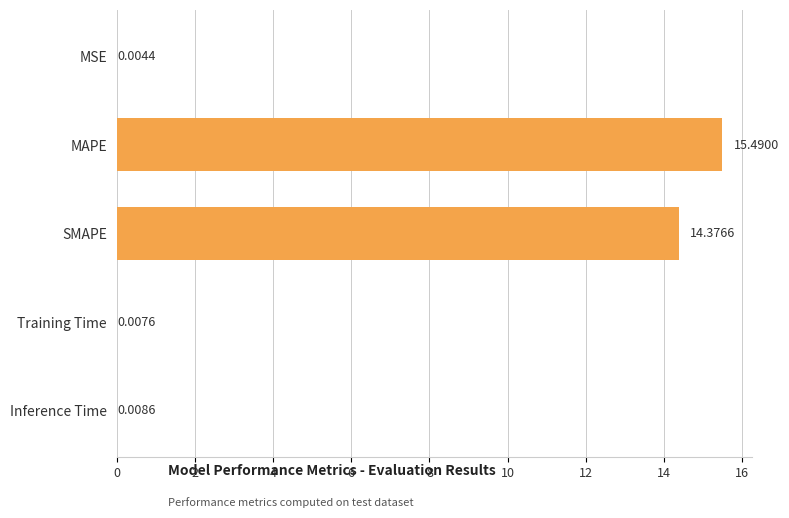

Which category has the highest value across all series?

MAPE